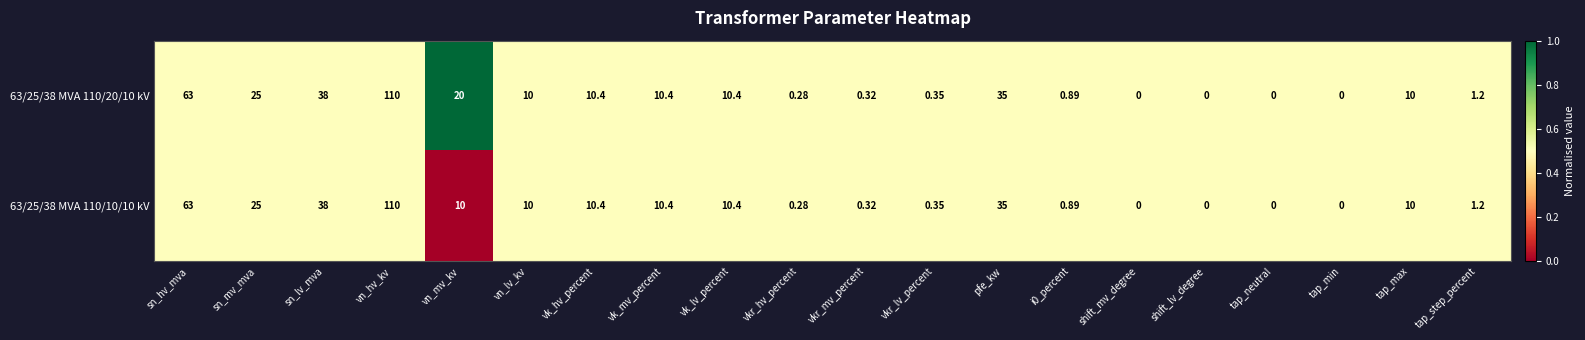

At which category is the sum across all series the highest?

vn_hv_kv